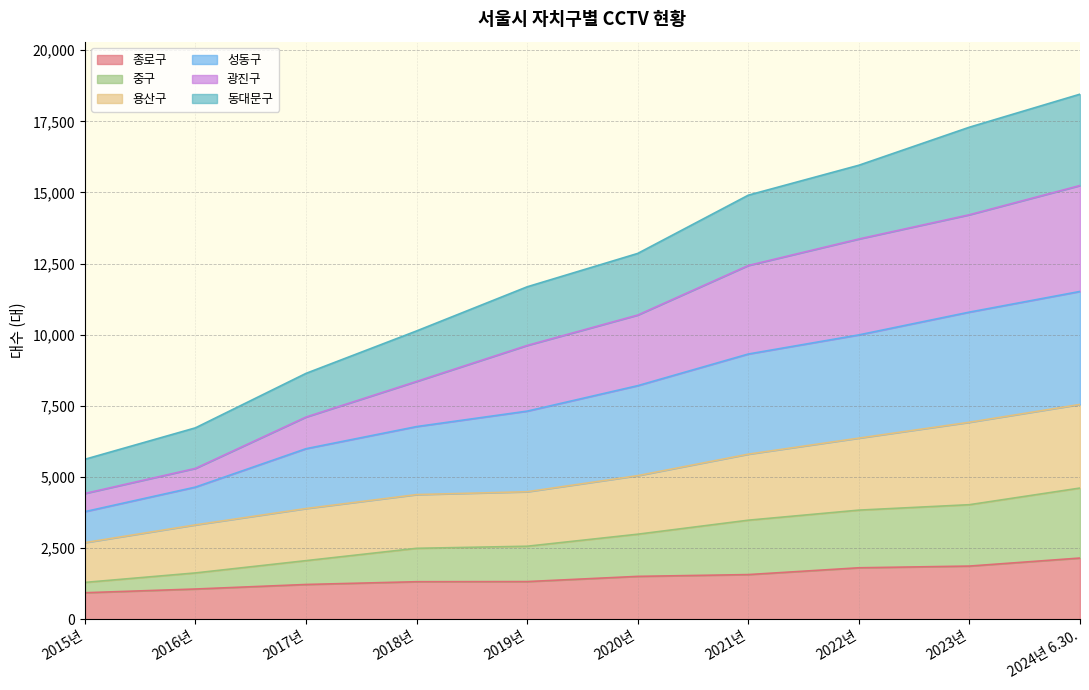

Does the chart display data point markers on the line(s)?

No